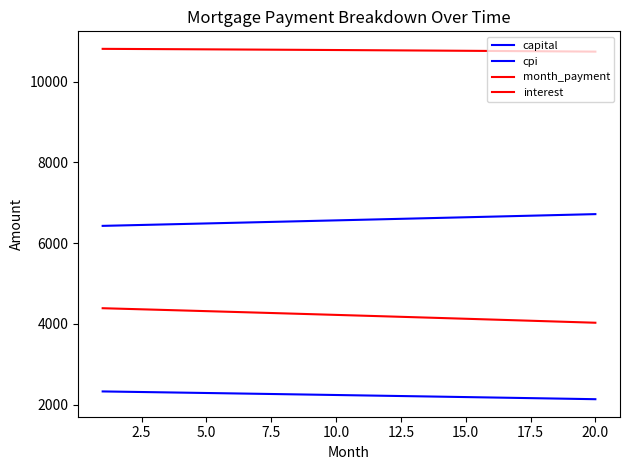

Reading right to left, extract all data points from this chart.

capital: 6716.1	6700.5	6684.9	6669.3	6653.8	6638.3	6622.9	6607.4	6592.1	6576.7	6561.4	6546.1	6530.9	6515.7	6500.5	6485.4	6470.3	6455.2	6440.2	6425.2
cpi: 2131.3	2141.9	2152.5	2163.1	2173.6	2184.0	2194.4	2204.7	2214.9	2225.1	2235.3	2245.3	2255.3	2265.3	2275.2	2285.0	2294.8	2304.5	2314.2	2323.8
month_payment: 10741.6	10745.9	10750.1	10754.3	10758.4	10762.4	10766.3	10770.1	10773.9	10777.6	10781.2	10784.8	10788.2	10791.6	10794.9	10798.2	10801.3	10804.4	10807.5	10810.4
interest: 4025.5	4045.4	4065.3	4085.0	4104.6	4124.1	4143.4	4162.7	4181.8	4200.9	4219.8	4238.6	4257.3	4275.9	4294.4	4312.8	4331.1	4349.2	4367.3	4385.2